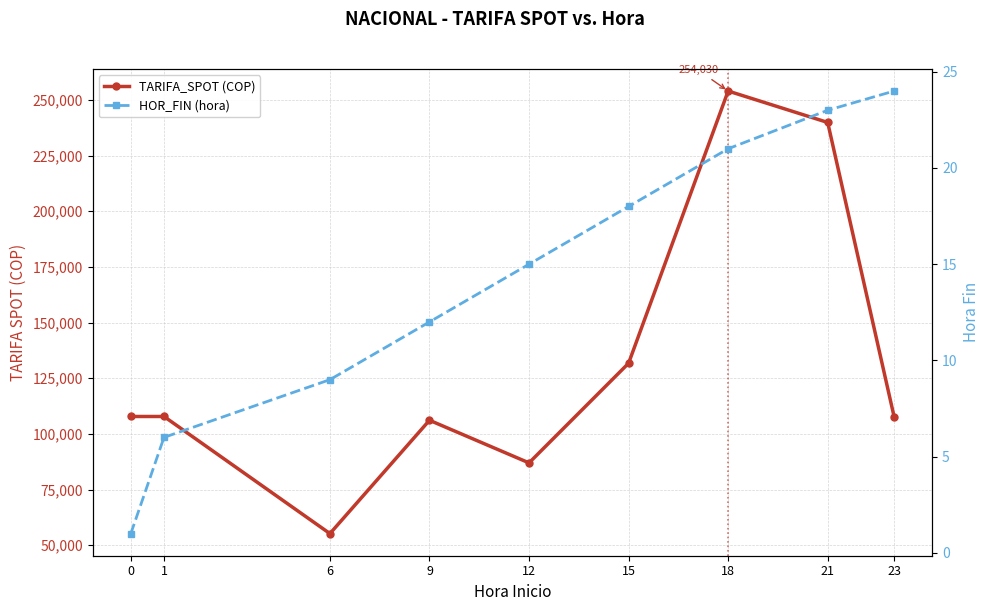

Rank the series by their maximum value, from lowest to highest.

HOR_FIN (hora), TARIFA_SPOT (COP)